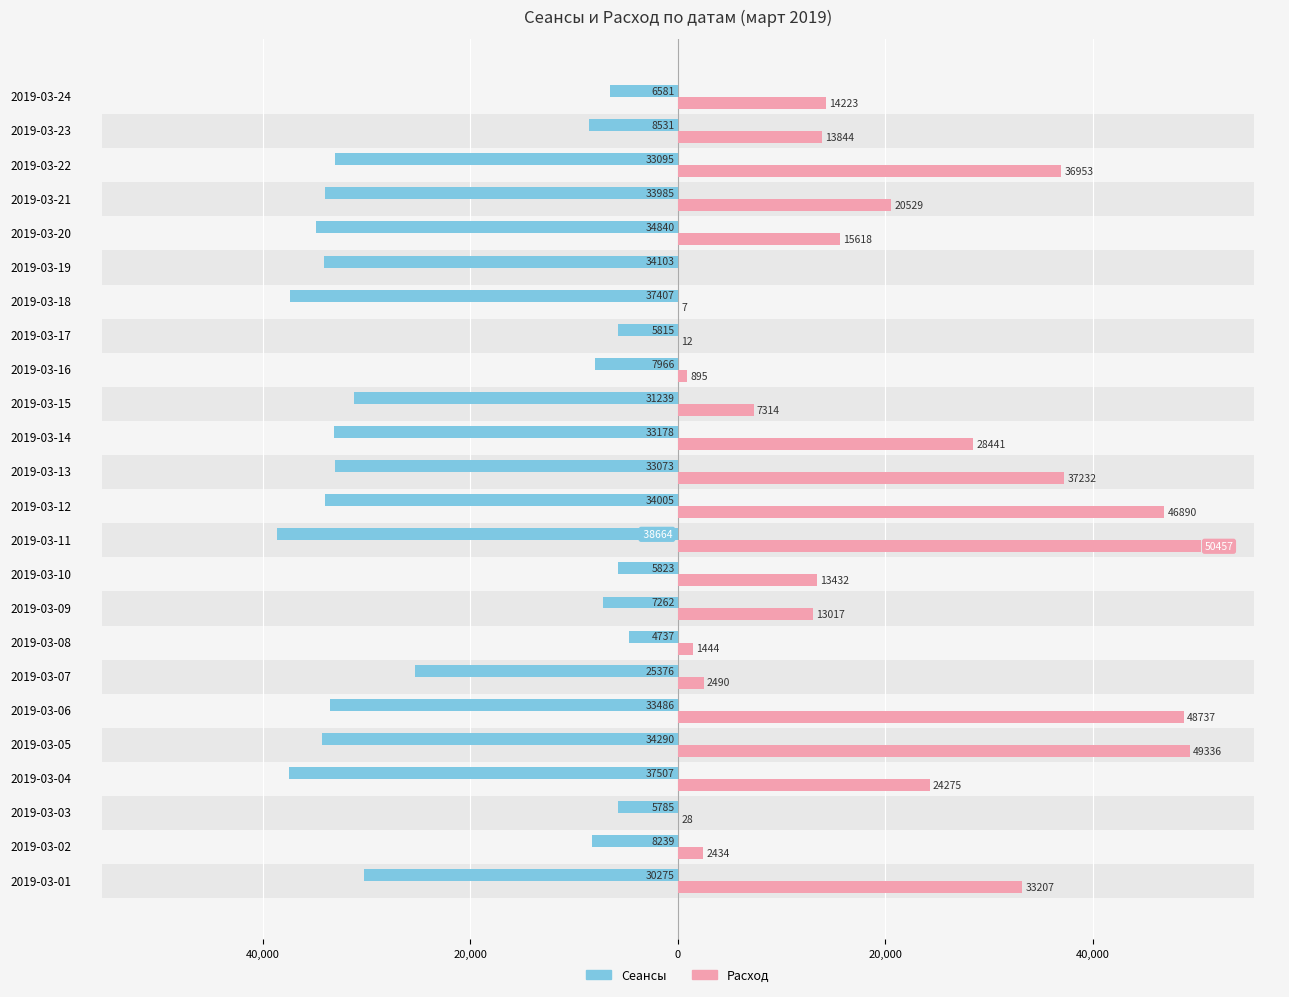

Reading left to right, list all the values displayed in this chart.

Сеансы: -30275	-8239	-5785	-37507	-34290	-33486	-25376	-4737	-7262	-5823	-38664	-34005	-33073	-33178	-31239	-7966	-5815	-37407	-34103	-34840	-33985	-33095	-8531	-6581
Расход: 33207	2434	28	24275	49336	48737	2490	1444	13017	13432	50457	46890	37232	28441	7314	895	12	7	0	15618	20529	36953	13844	14223